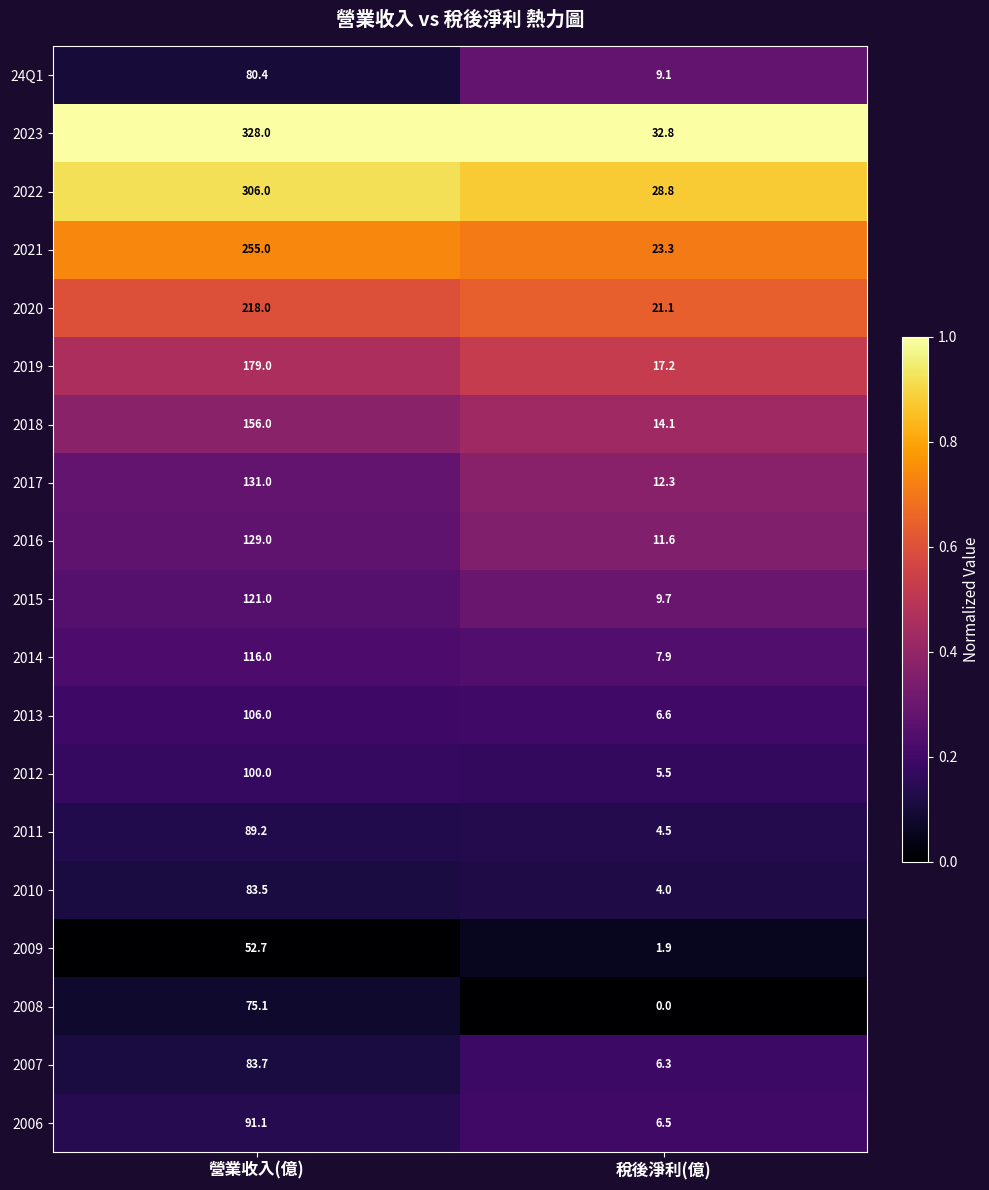

What is the greatest value displayed?

328.0